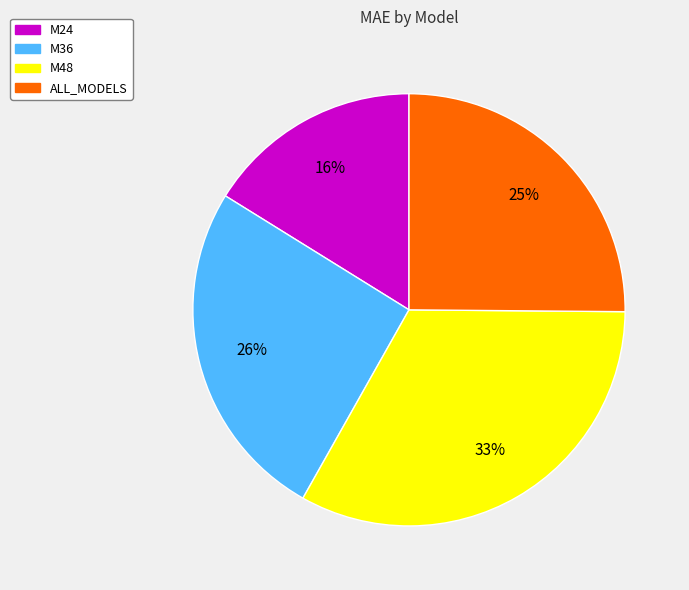

Which category has the smallest portion of the pie?

M24